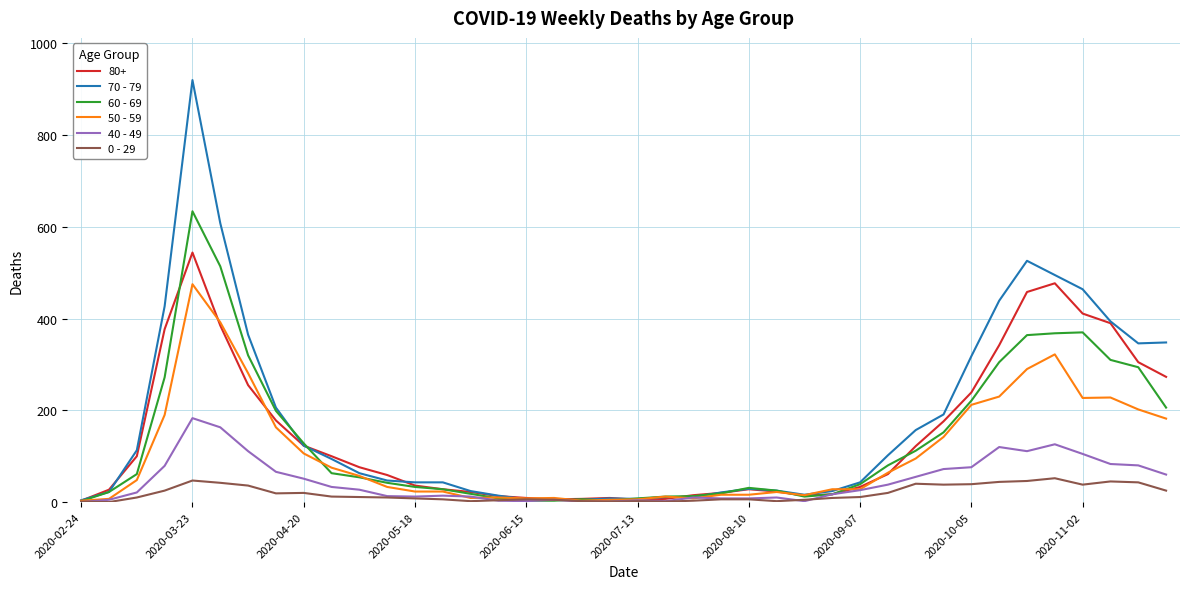

List the series in order of their peak value, lowest first.

0 - 29, 40 - 49, 50 - 59, 80+, 60 - 69, 70 - 79